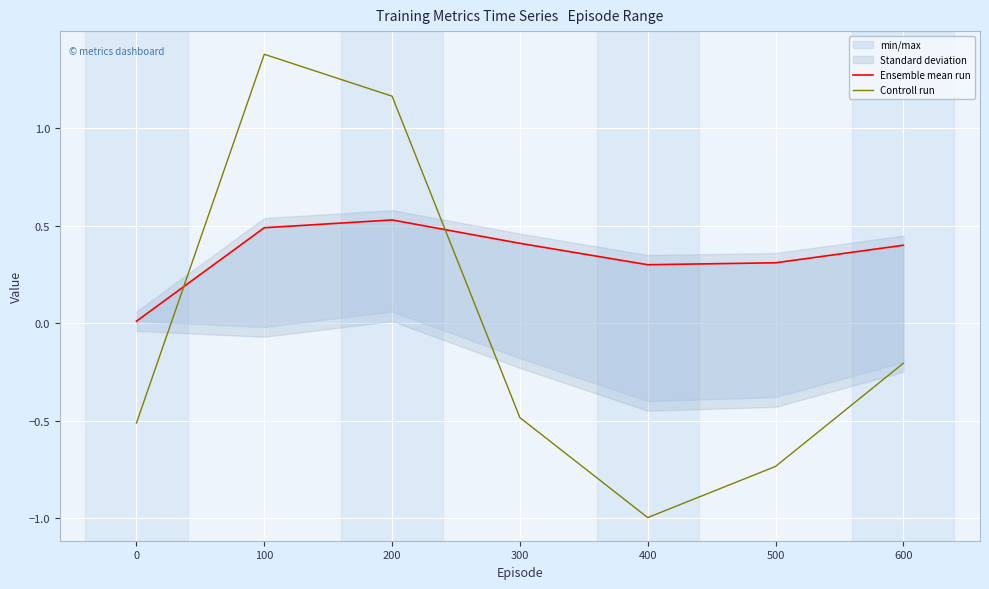

Which series ends up on top after the final intersection of Controll run and Ensemble mean run?

Ensemble mean run